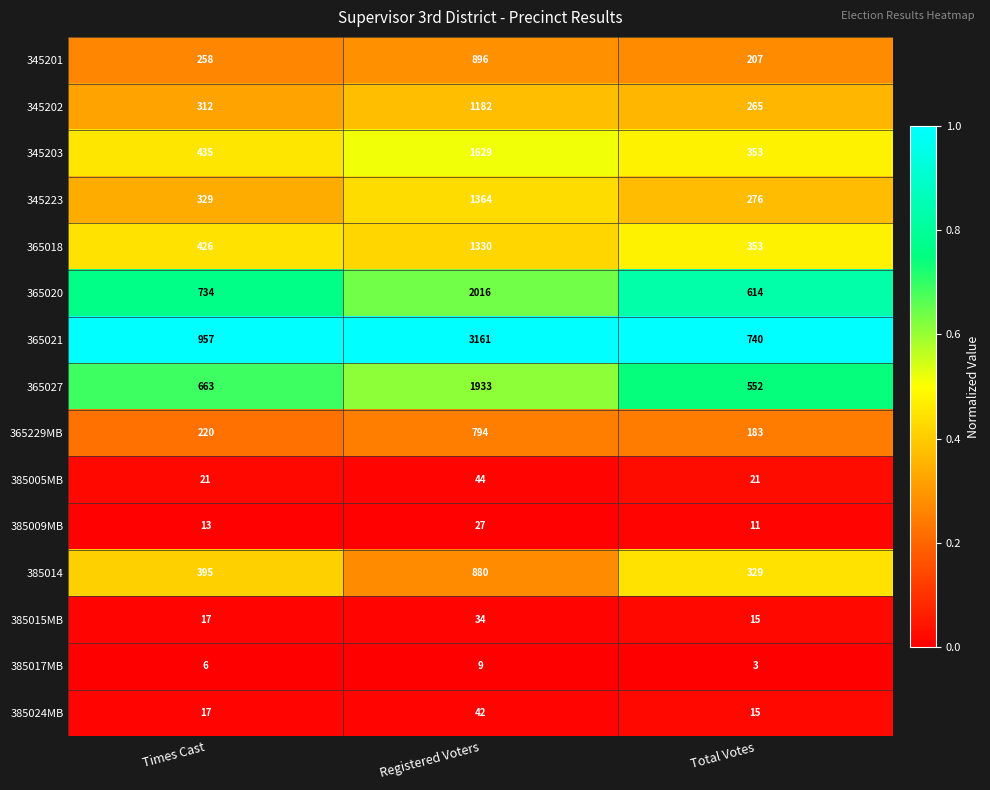

At which category is the sum across all series the highest?

Registered Voters